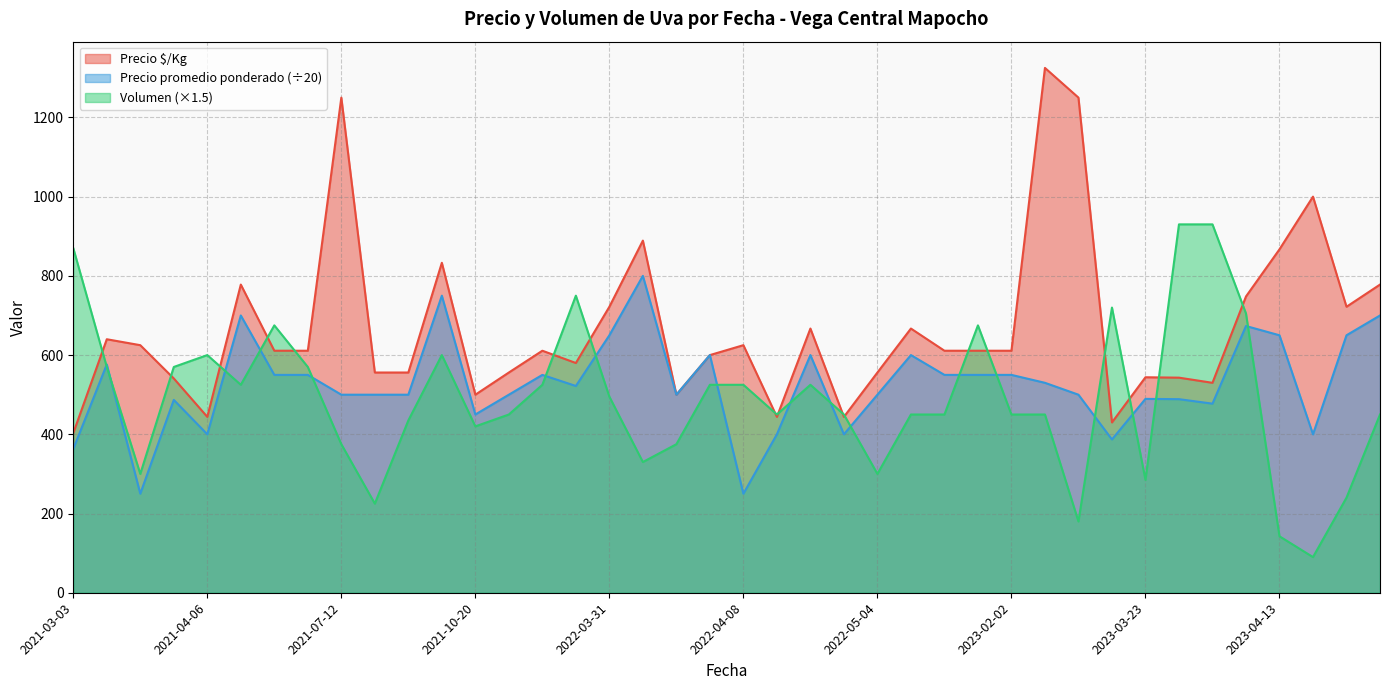

What is the difference between the highest and lowest values at 2022-03-31?

227.0